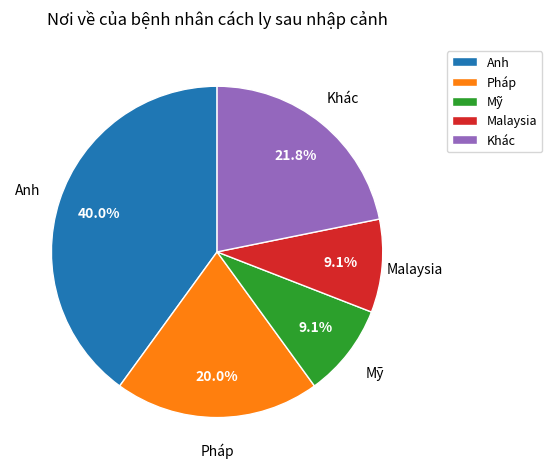

What is the total percentage of Pháp and Mỹ?

29.1%